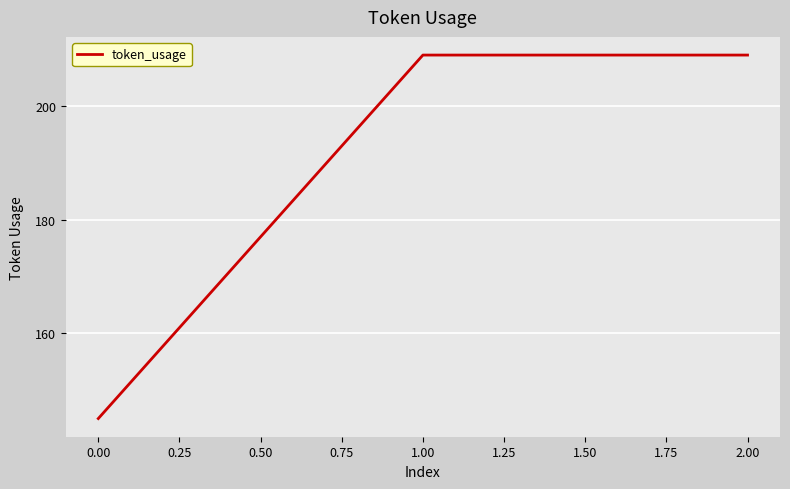

Which has a higher value, 0.00 or 1.00?

1.00